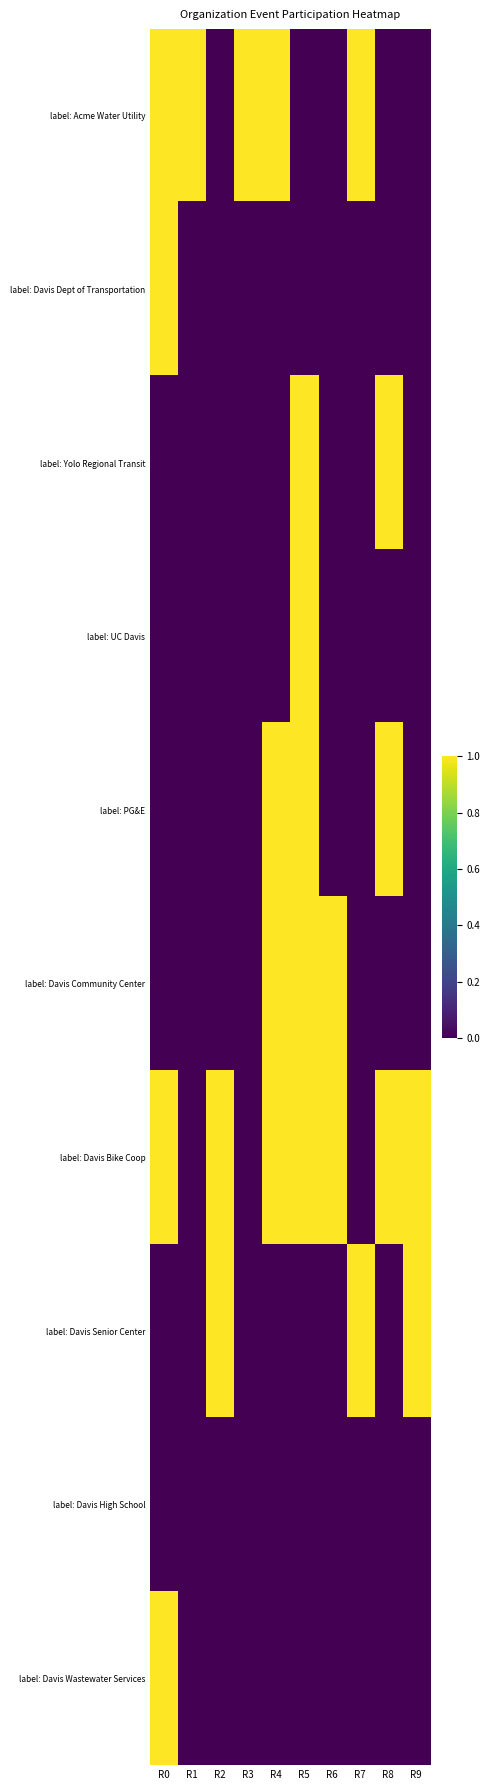

At which category is the sum across all series the highest?

R5